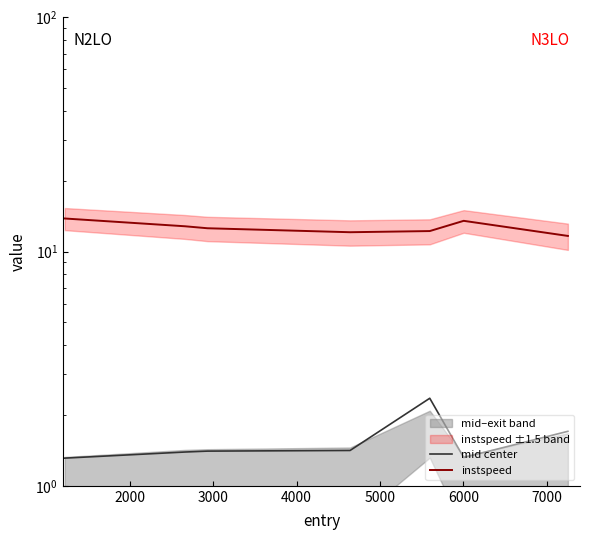

How many lines are shown in the chart?

2